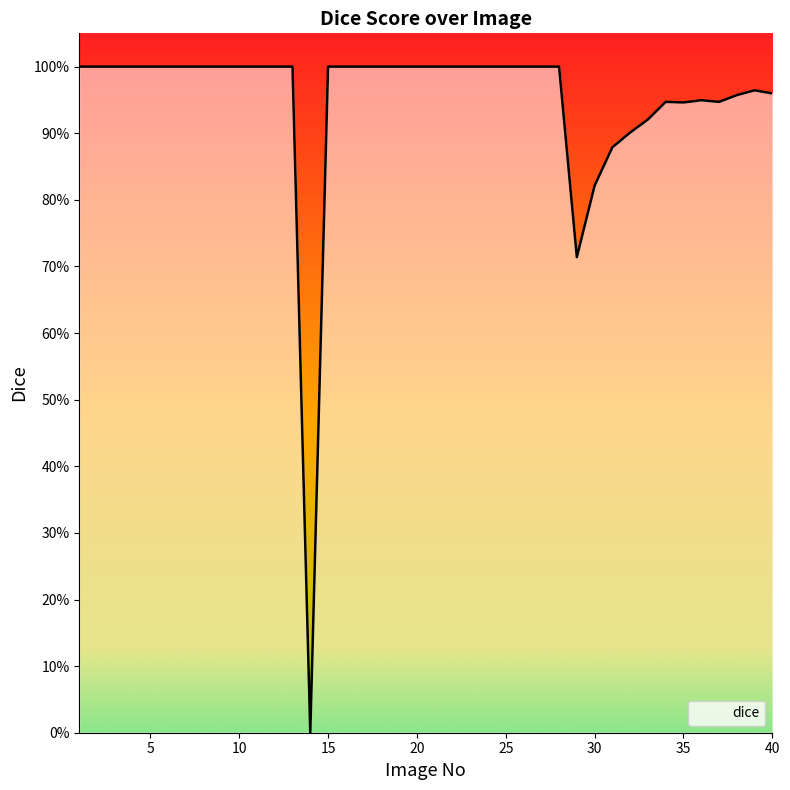

Does the chart have visible grid lines?

No